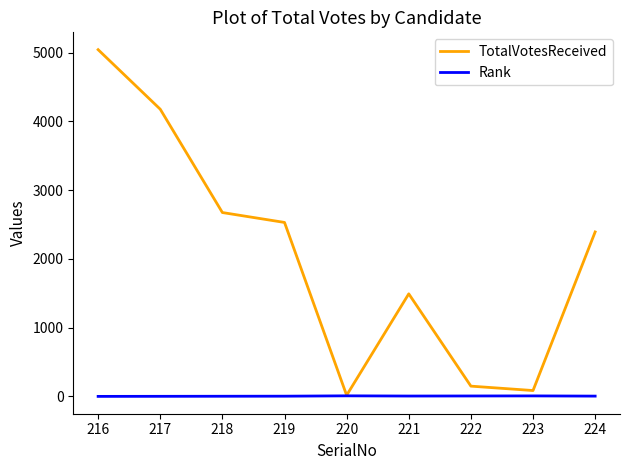

At which label does TotalVotesReceived reach its peak?

216